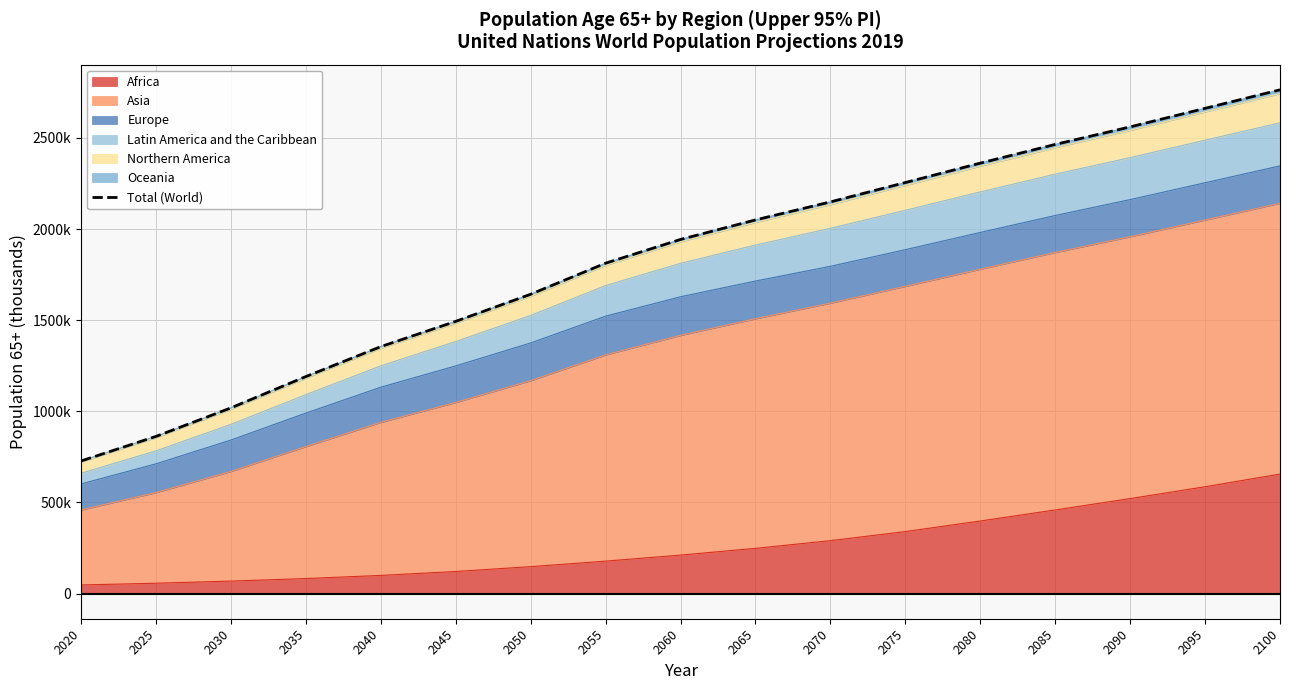

How many data points does each series have?

17